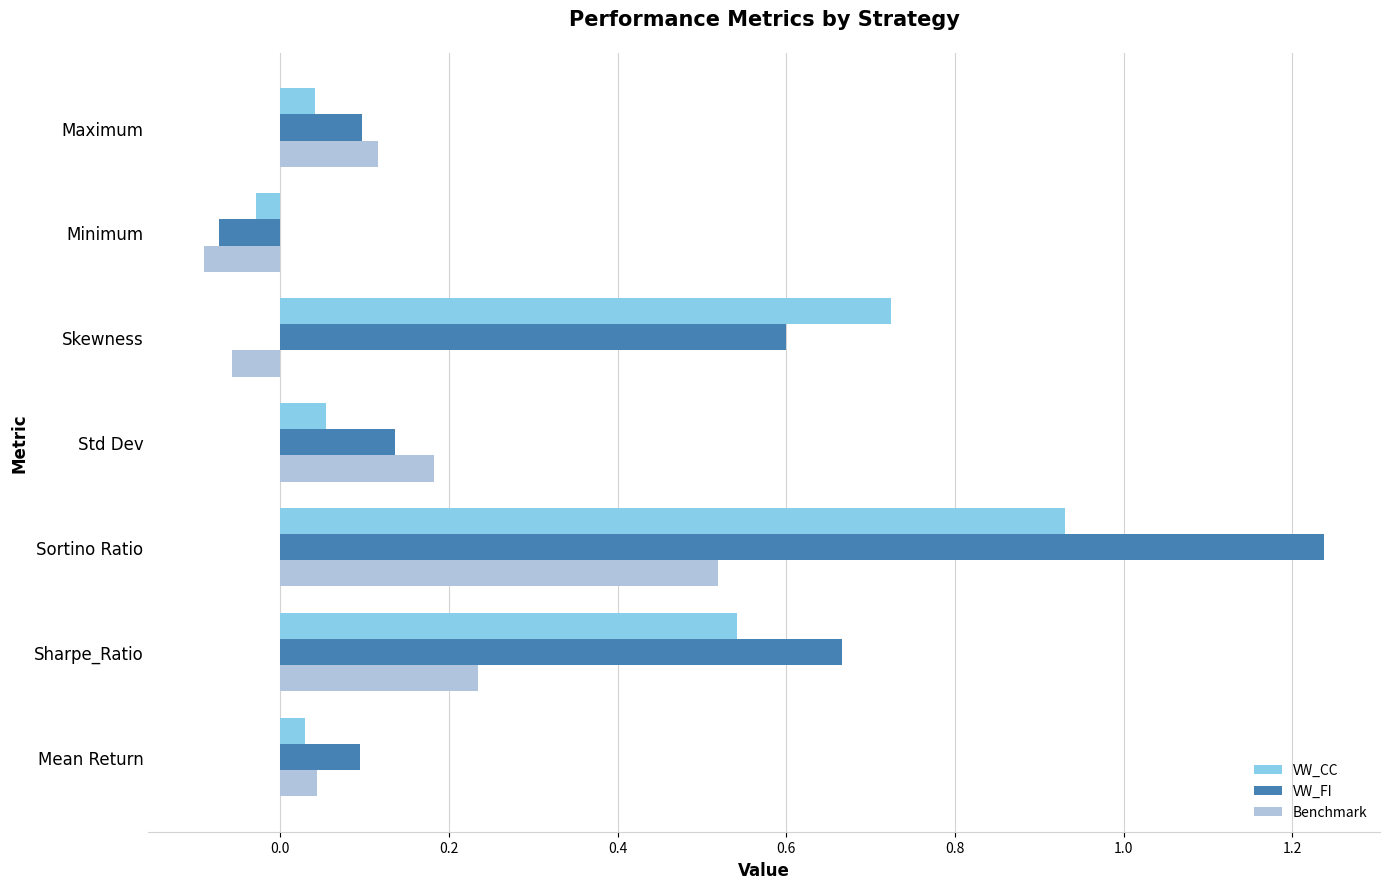

How many positive values does the VW_FI series have?

6